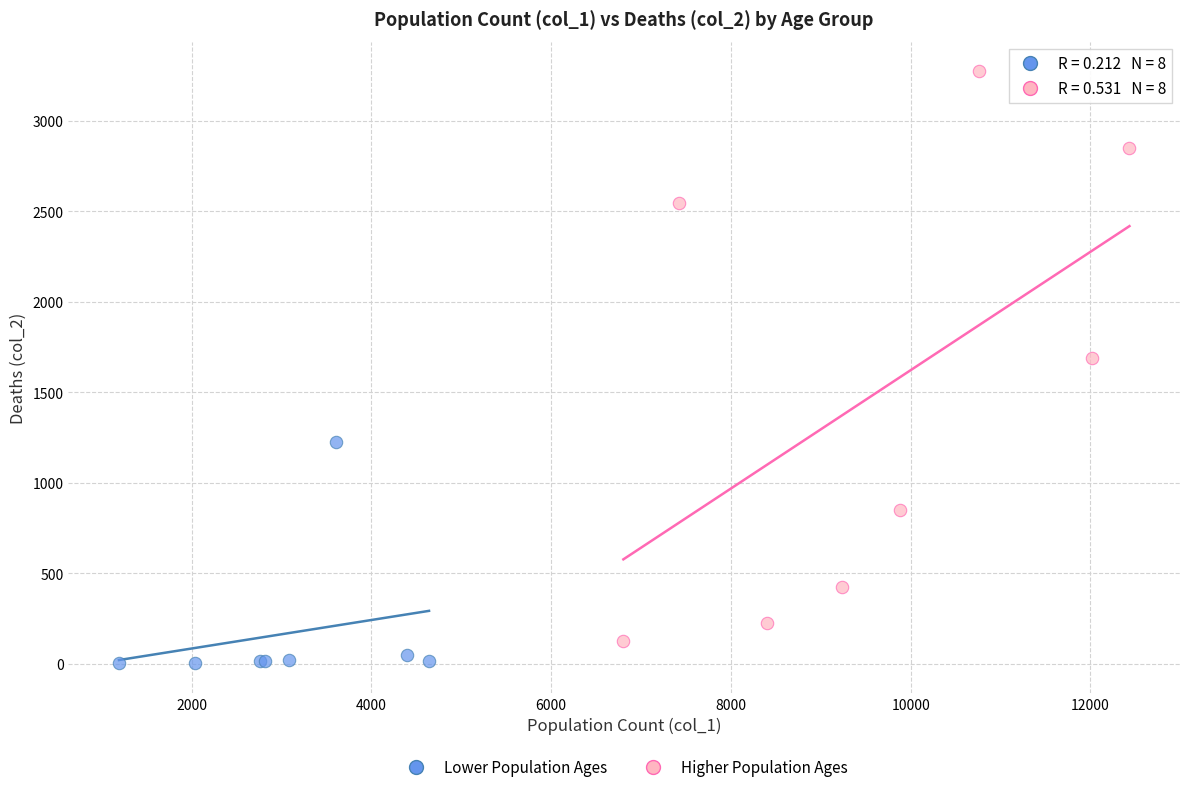

Which series has the largest Y range (max minus min)?

Higher Population Ages